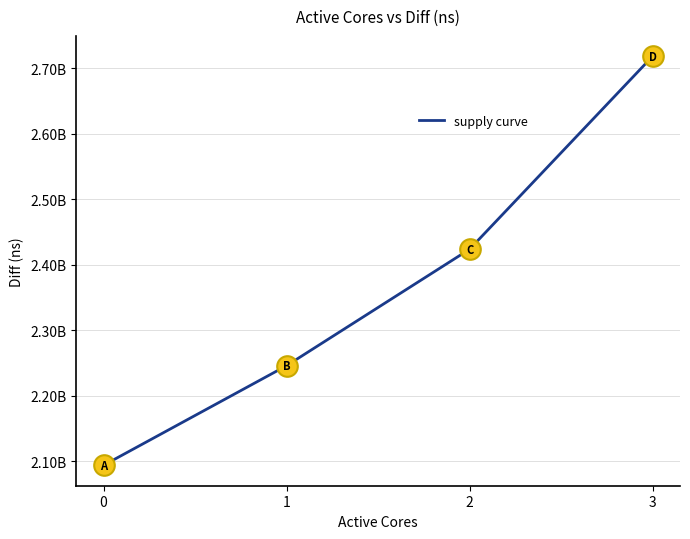

Between 3 and 1, which is larger?

3